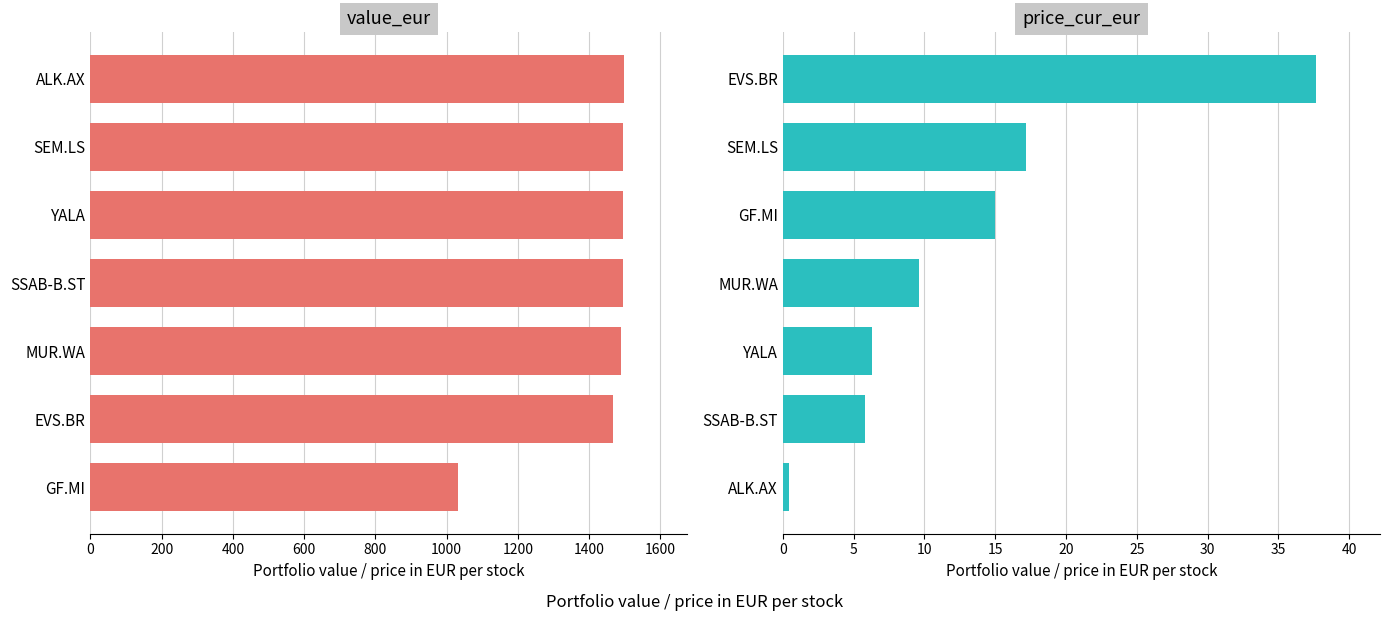

Reading left to right, extract all data points from this chart.

value_eur: 1496.8	1496.8	1495.0	1494.1	1488.5	1468.3	1031.5
price_cur_eur: 37.6	17.2	14.9	9.6	6.3	5.8	0.5